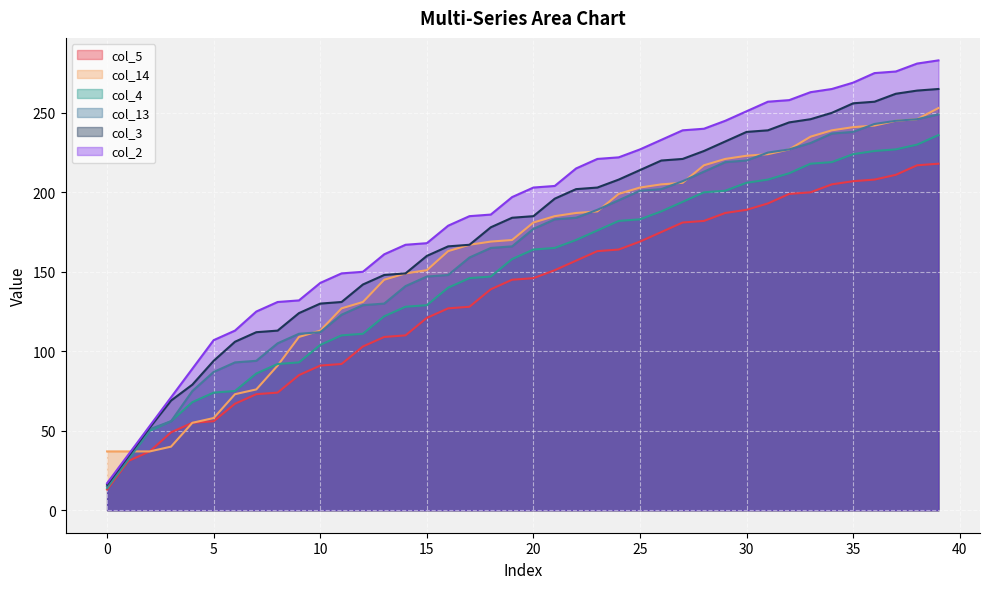

What is the total value across all series at 12?

766